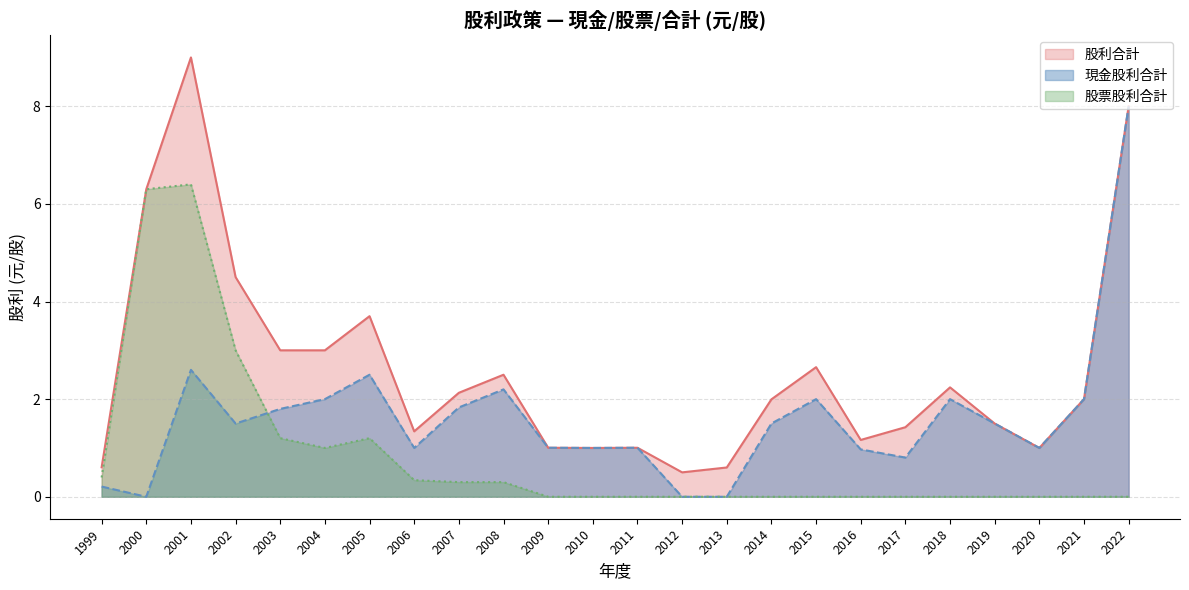

What are all the series names shown in the legend?

股利合計, 現金股利合計, 股票股利合計